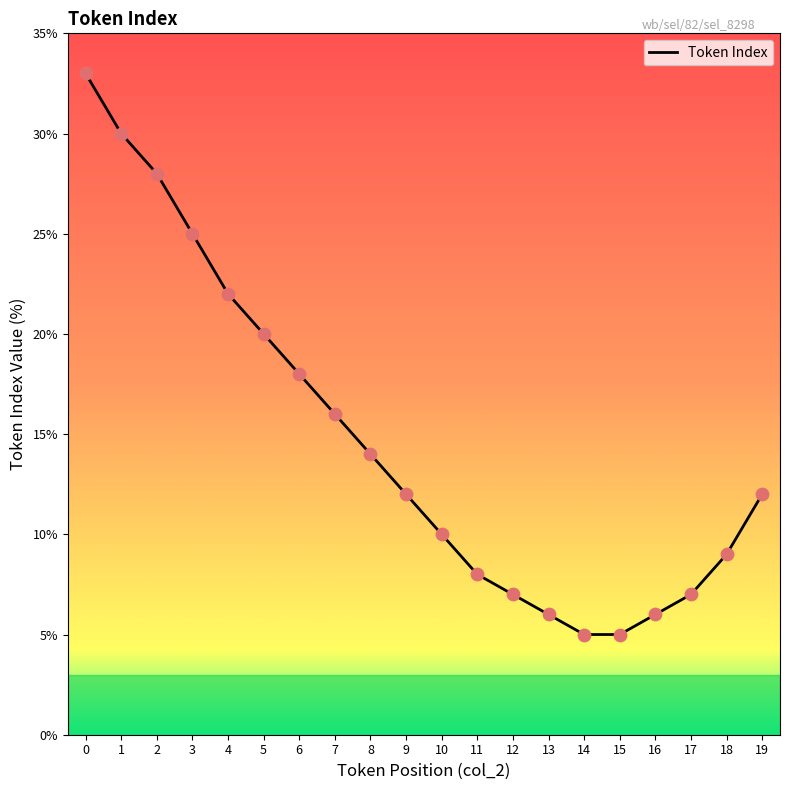

What is the change in value from 0 to 4?

-11